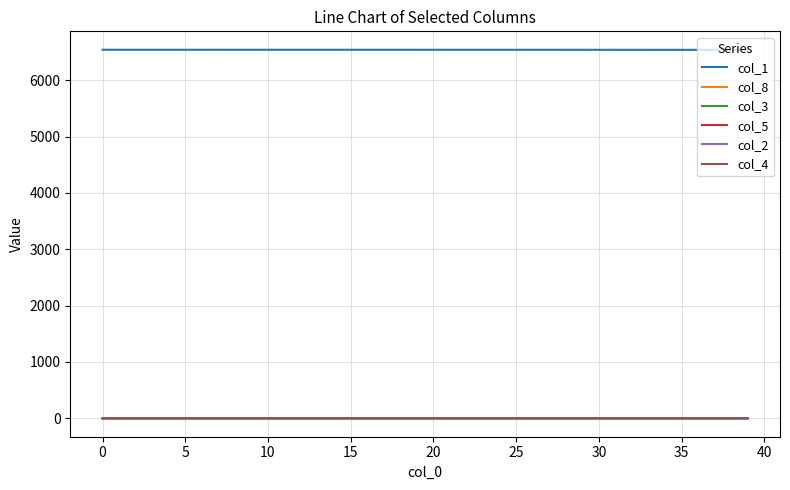

Which series has the largest total across all categories?

col_1